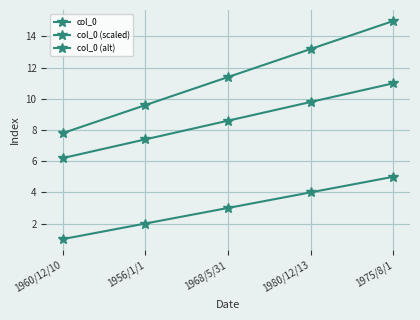

Rank the series at 1956/1/1 from lowest to highest value.

col_0, col_0 (alt), col_0 (scaled)